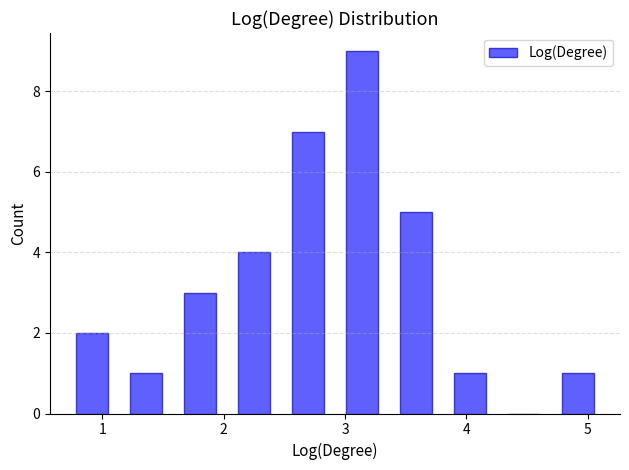

Over which range of the x-axis is the bar tallest?

2.9 to 3.4